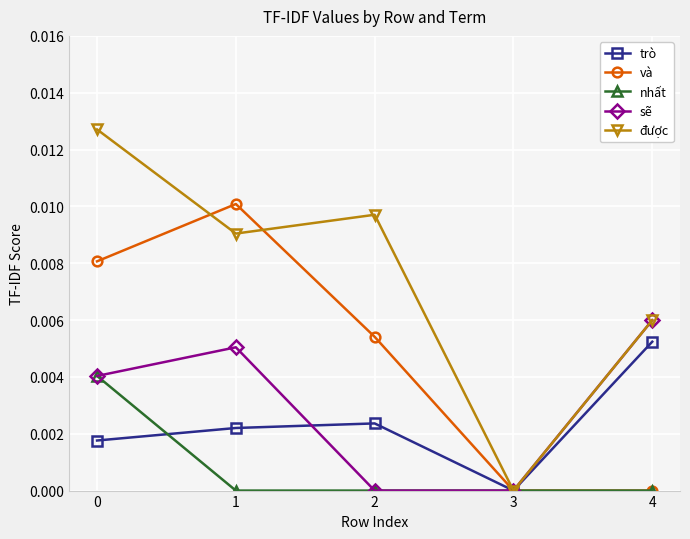

Rank the series at 1 from highest to lowest value.

và, được, sẽ, trò, nhất